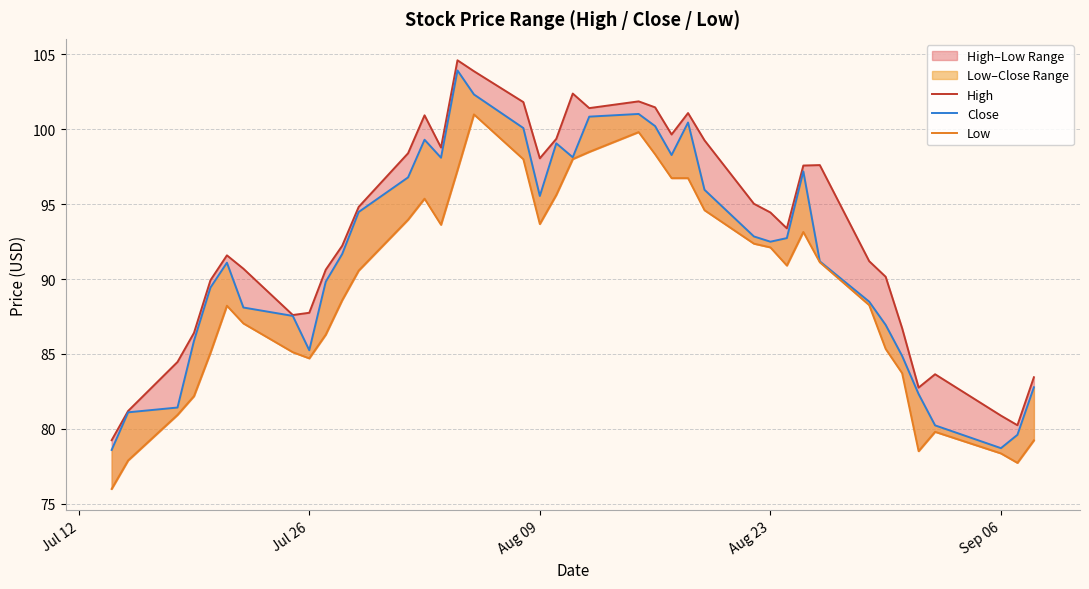

True or false: High and Low intersect in this chart.

False